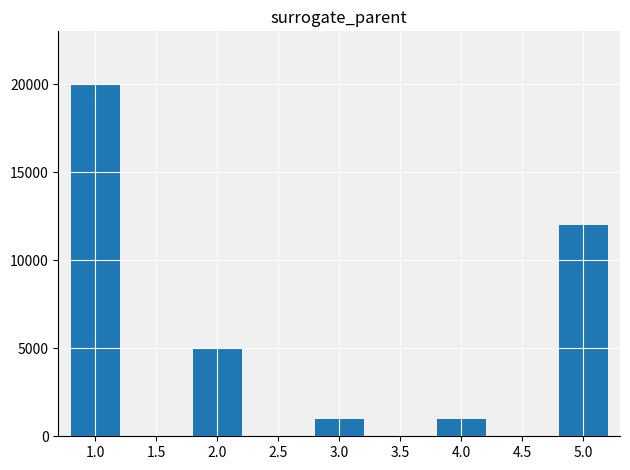

Count the number of data series in this chart.

1